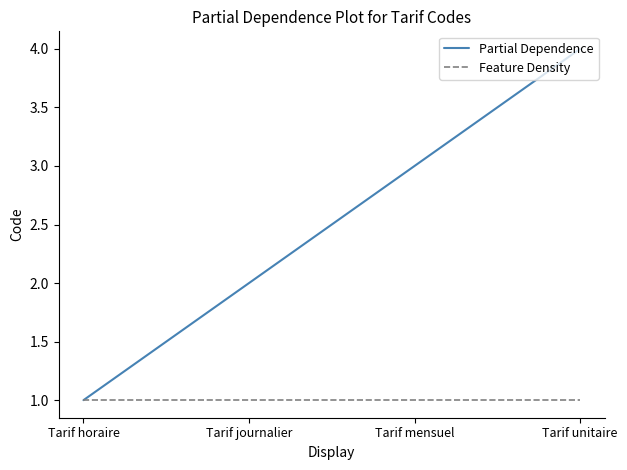

What is the greatest value displayed?

4